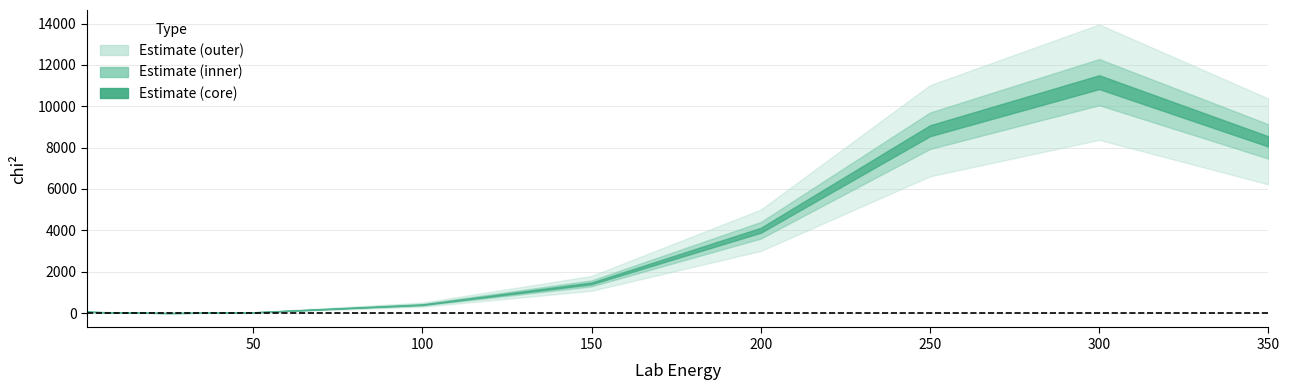

How many interior local valleys (lower than both neighbors) does the data have?

1